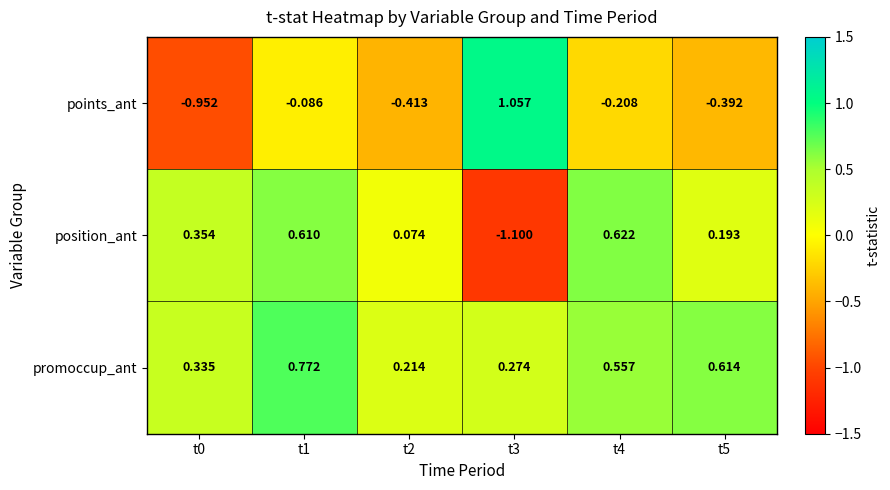

Is the value of promoccup_ant at t3 greater than the value of points_ant at t5?

Yes